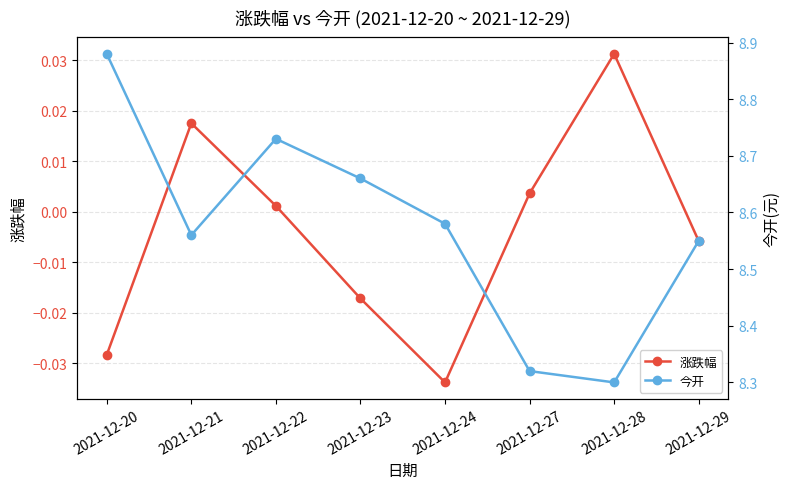

At which category does the chart reach its minimum across all series?

2021-12-24